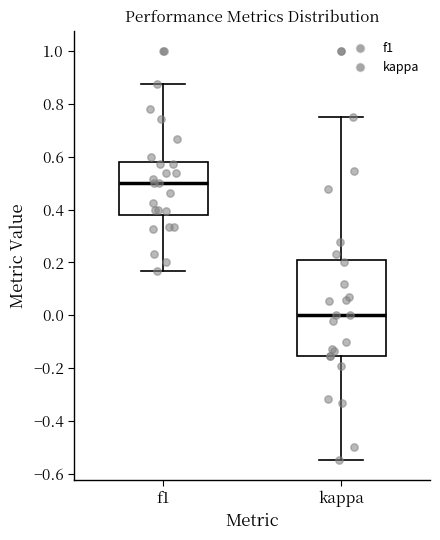

Which box has the lowest median line?

kappa